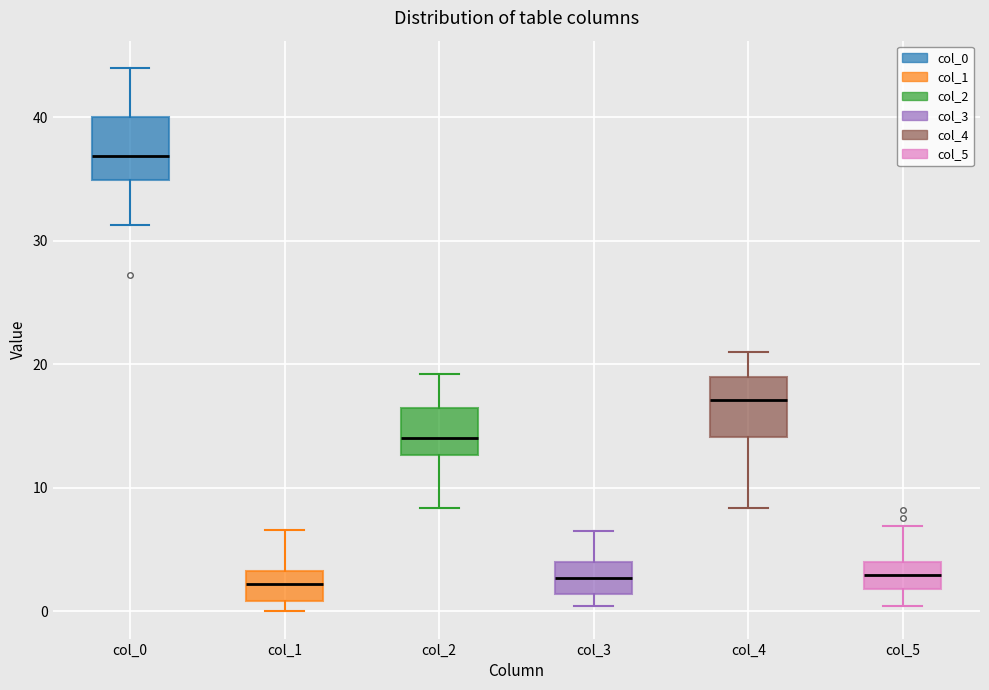

Where does the median line of the box for col_4 sit on the y-axis? The values are not printed on the chart, so give them approximately, as read against the axis.

17